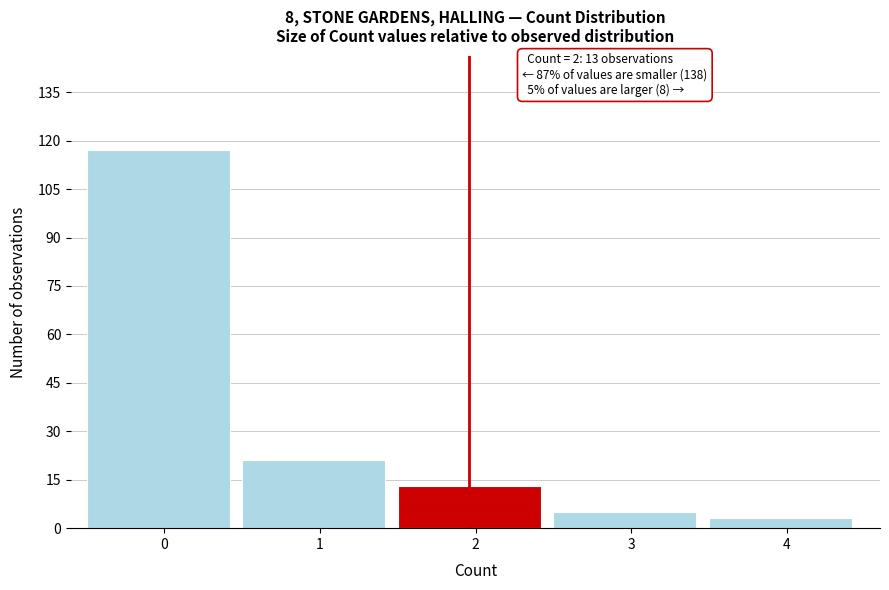

Reading left to right, transcribe all the data shown in this chart.

0=117	1=21	2=13	3=5	4=3